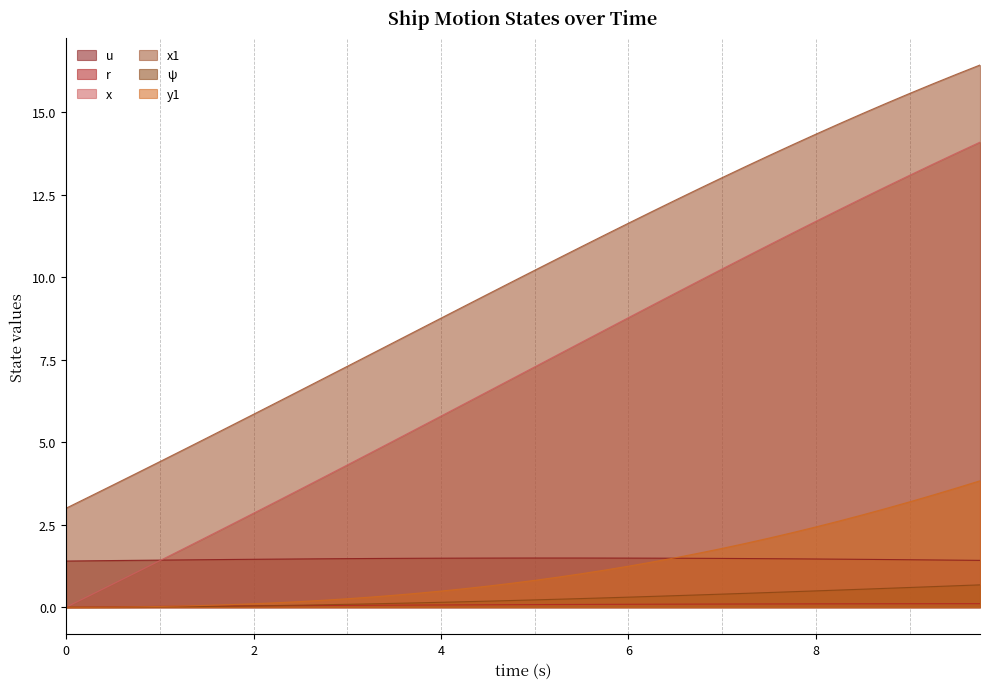

Which series ends up on top after the final intersection of r and ψ?

ψ